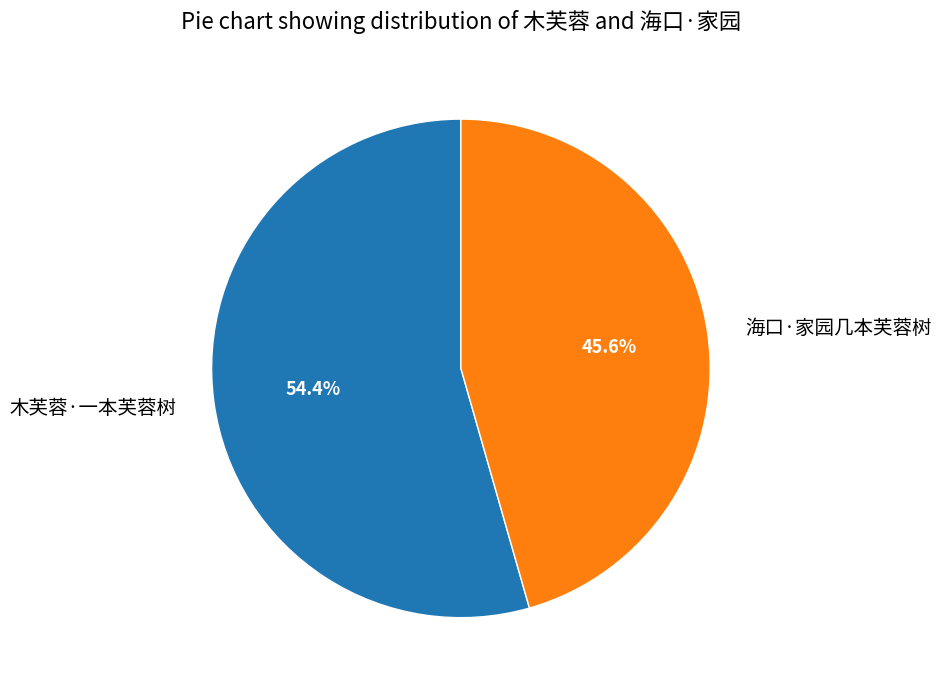

Which category has the smallest portion of the pie?

海口·家园几本芙蓉树